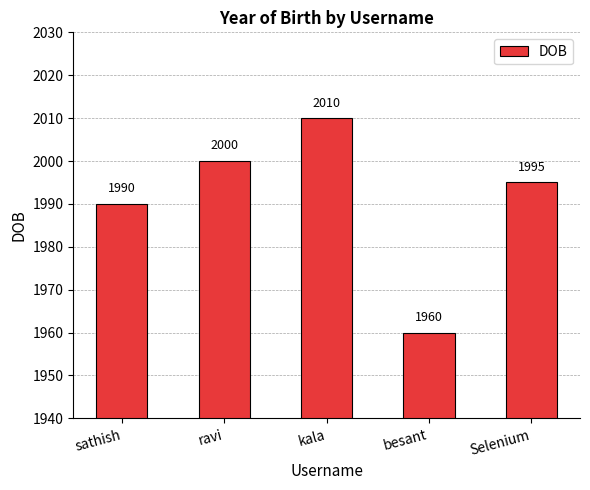

What is the difference between the maximum and second lowest values?

20